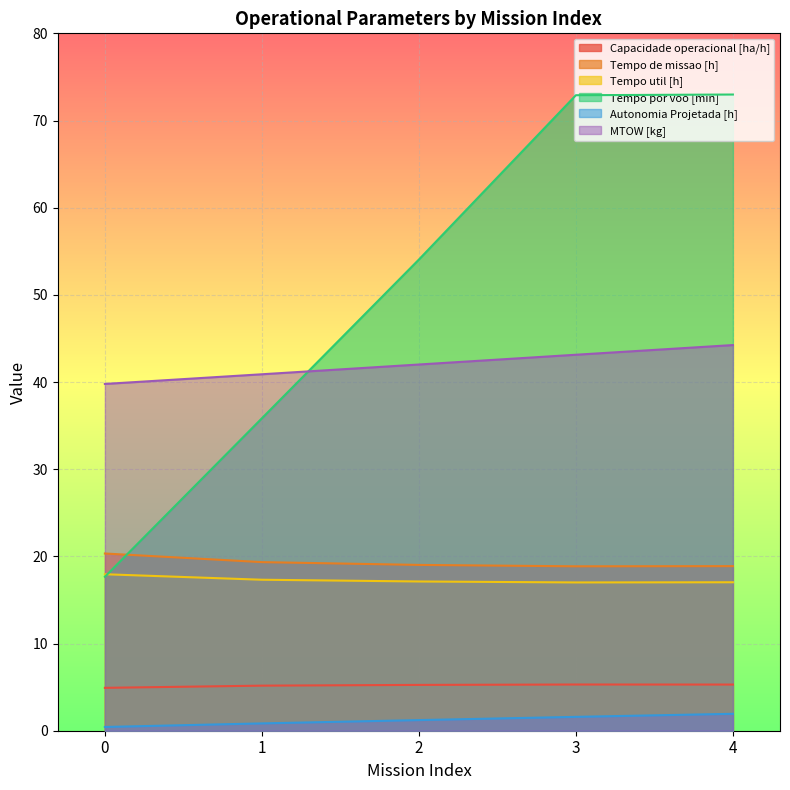

True or false: Capacidade operacional [ha/h] and Tempo por voo [min] cross at least once.

False